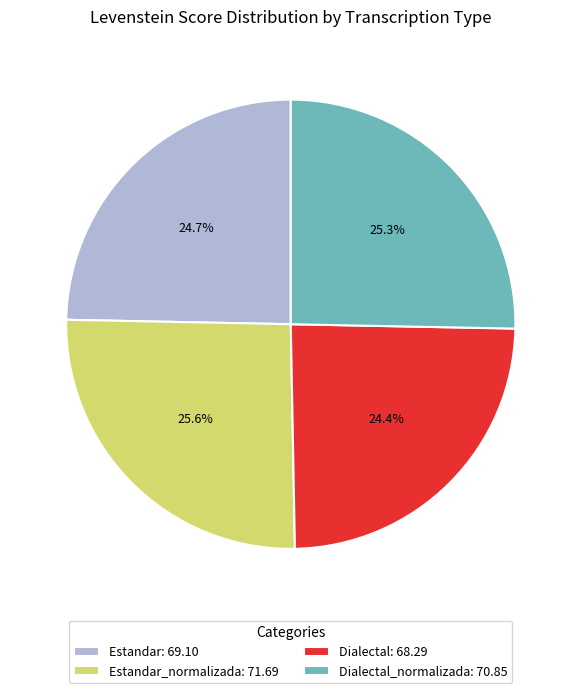

What portion of the pie excludes Estandar: 69.10?

75.3%